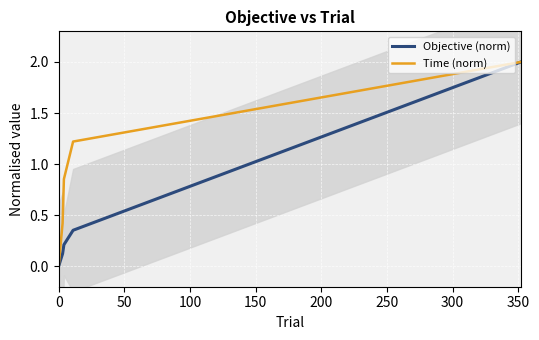

What is the average value of the Time (norm) series?

0.9